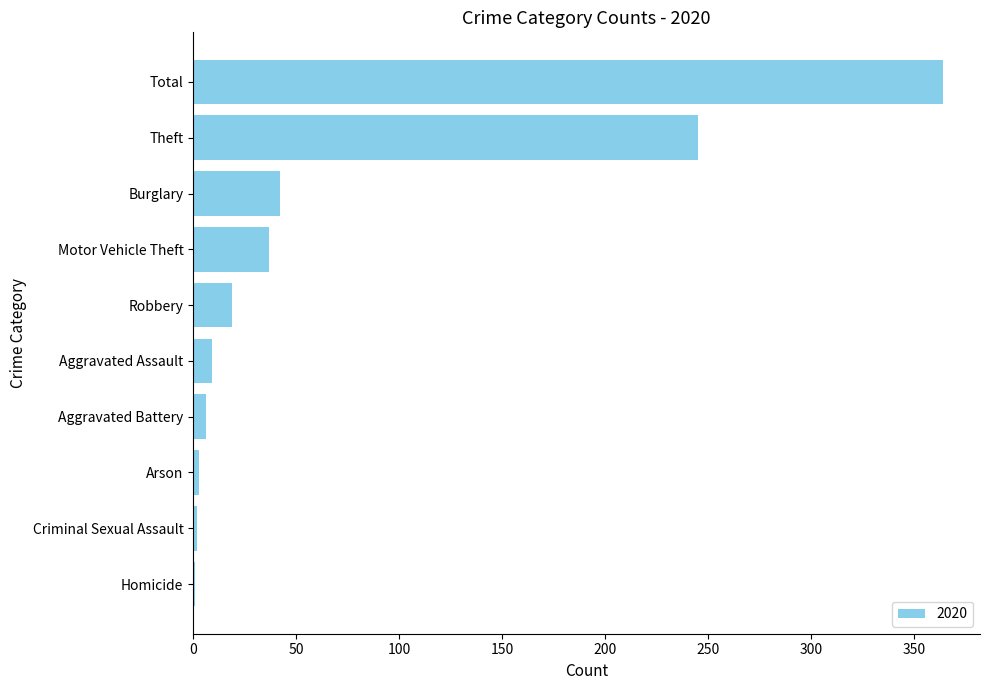

At which label is the value closest to 182?

Theft